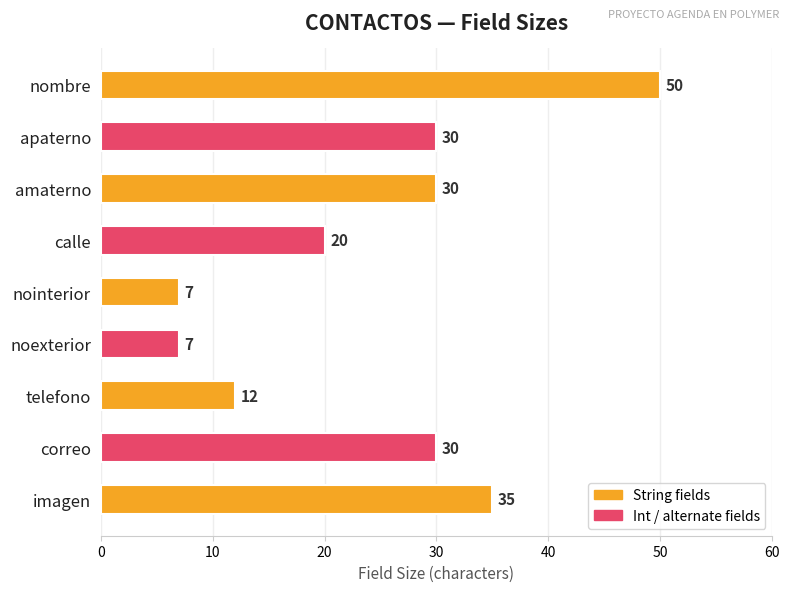

True or false: the data shows 9 at noexterior.

False